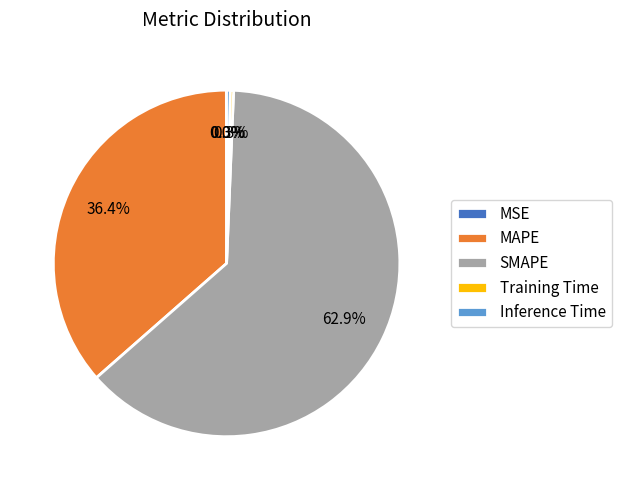

Is there any slice that represents more than half of the pie?

Yes